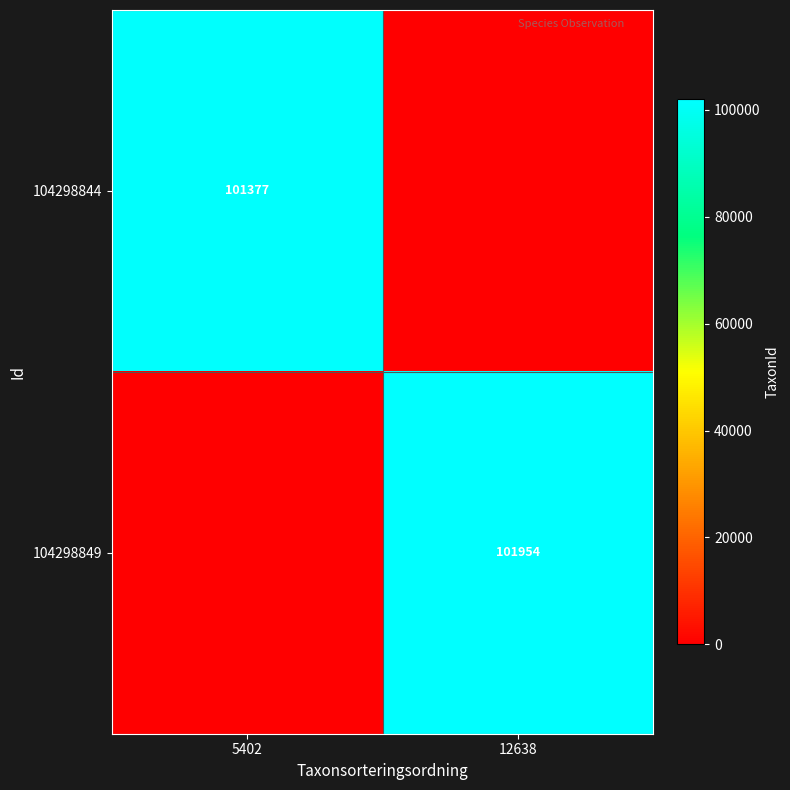

How many categories are shown in the chart?

2